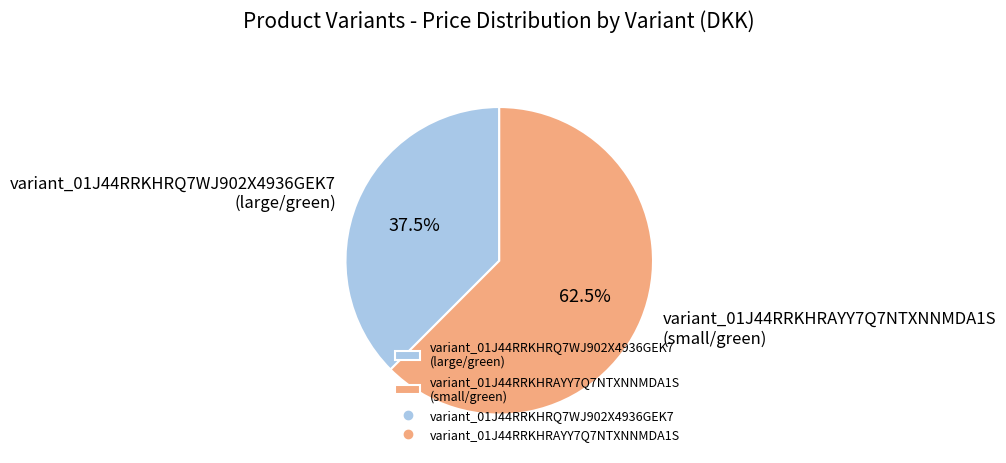

Does variant_01J44RRKHRAYY7Q7NTXNNMDA1S account for over 50% of the chart?

Yes